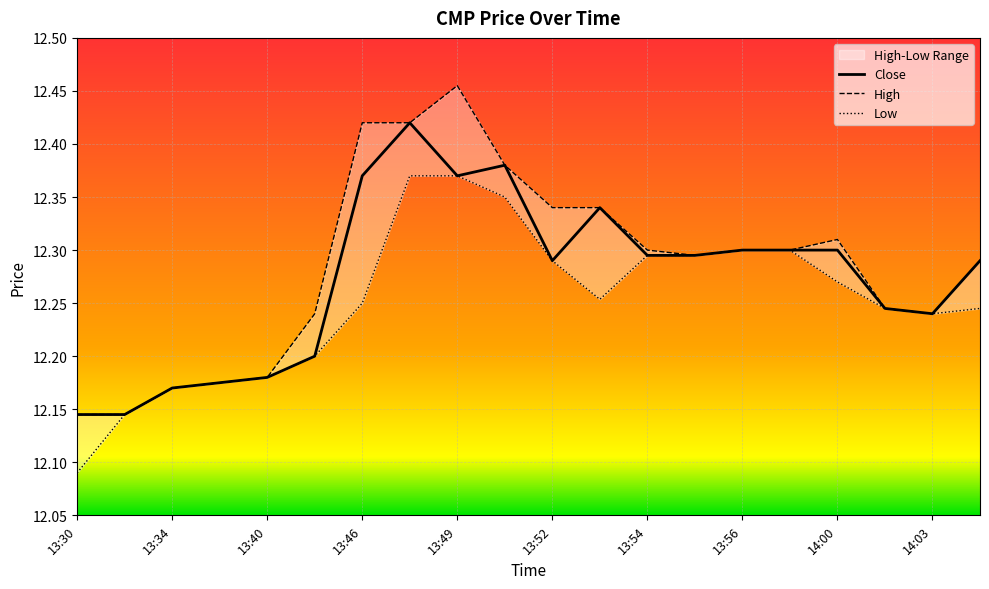

What is the value of the Low point at the 14th from the left?

12.3